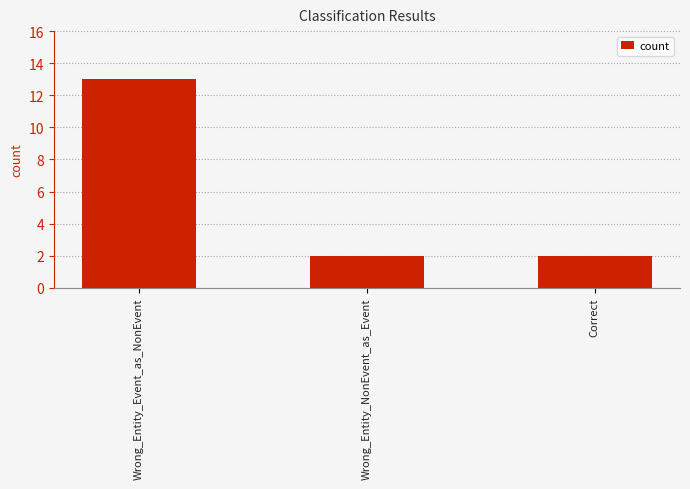

What is the ratio of the value at Wrong_Entity_Event_as_NonEvent to the value at Correct?

6.5